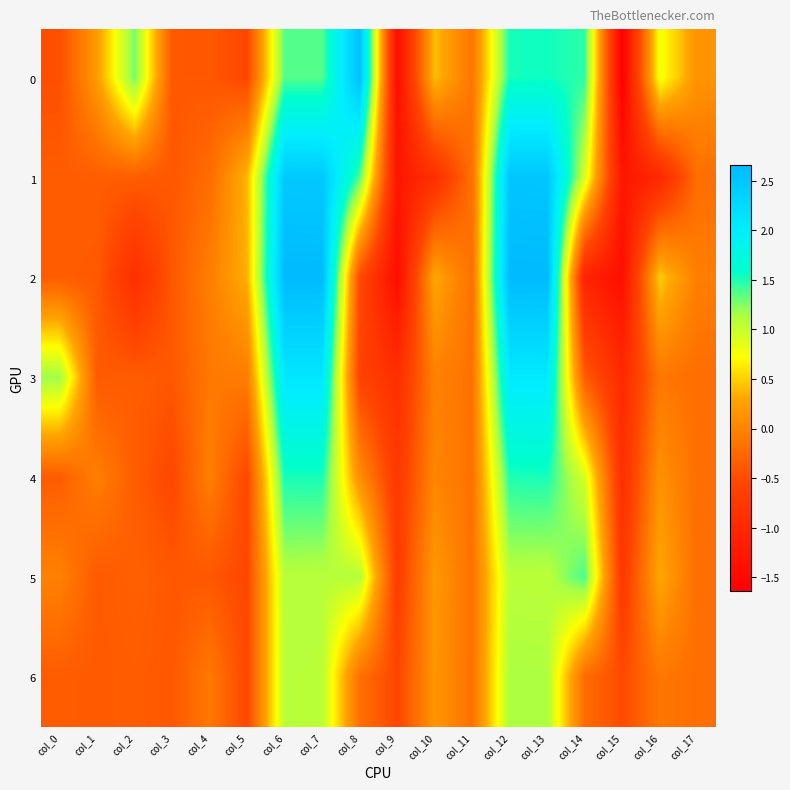

What is the smallest value displayed?

-1.6